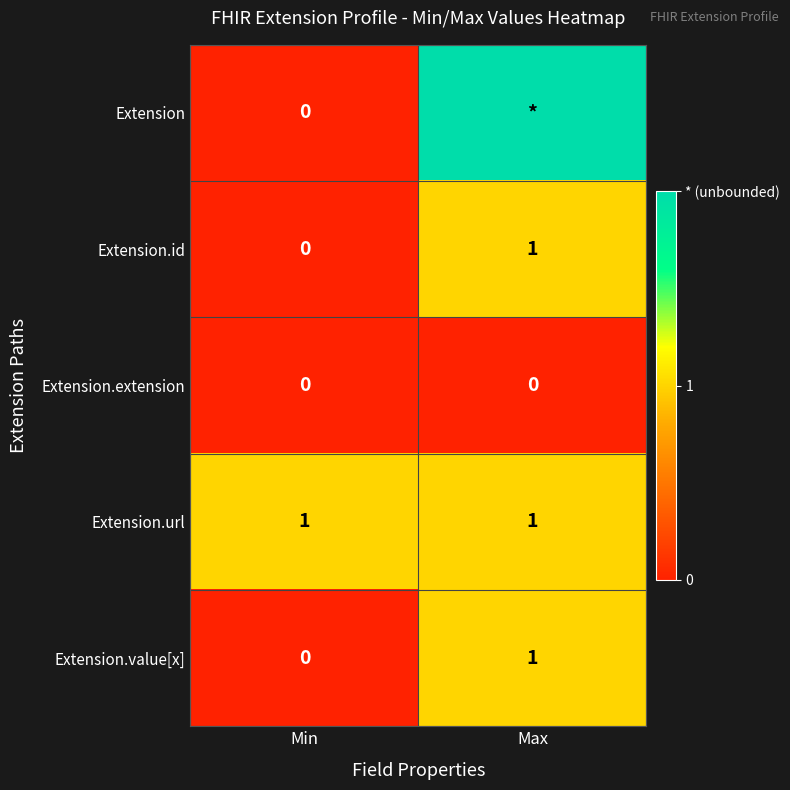

Is it true that Extension.value[x] equals 1 at Max?

True